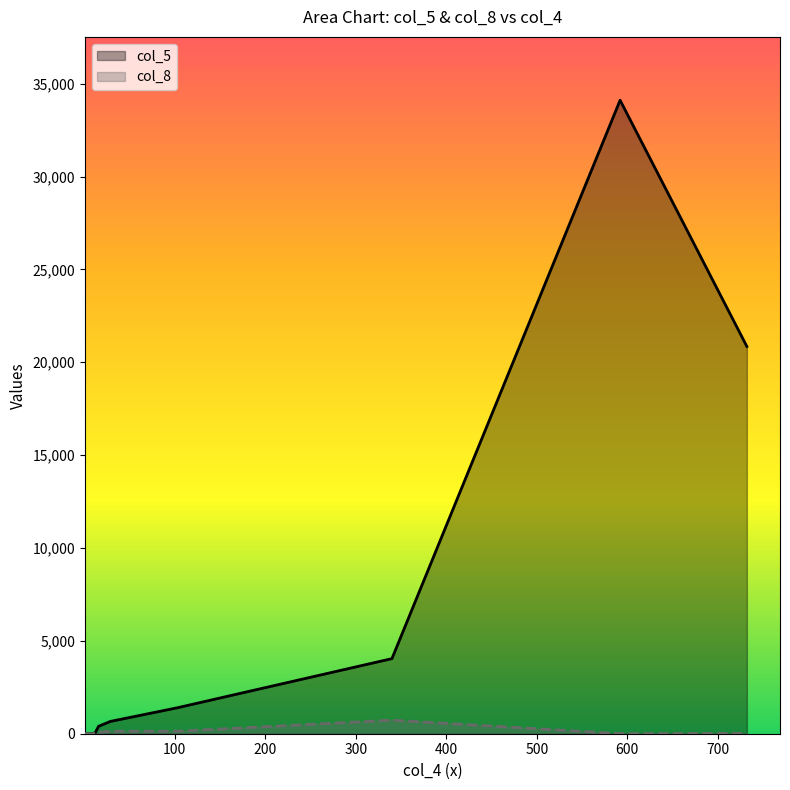

Reading left to right, extract all data points from this chart.

col_5: laconism=18	meGAmeS1=29	maxamin=34109	ghostrong1983=401	webshell520=4043	Yan-1-20=1397	Remote0=662	OkamiMks=20851	loop-xxx=1
col_8: laconism=2	meGAmeS1=17	maxamin=3	ghostrong1983=80	webshell520=731	Yan-1-20=133	Remote0=133	OkamiMks=14	loop-xxx=7